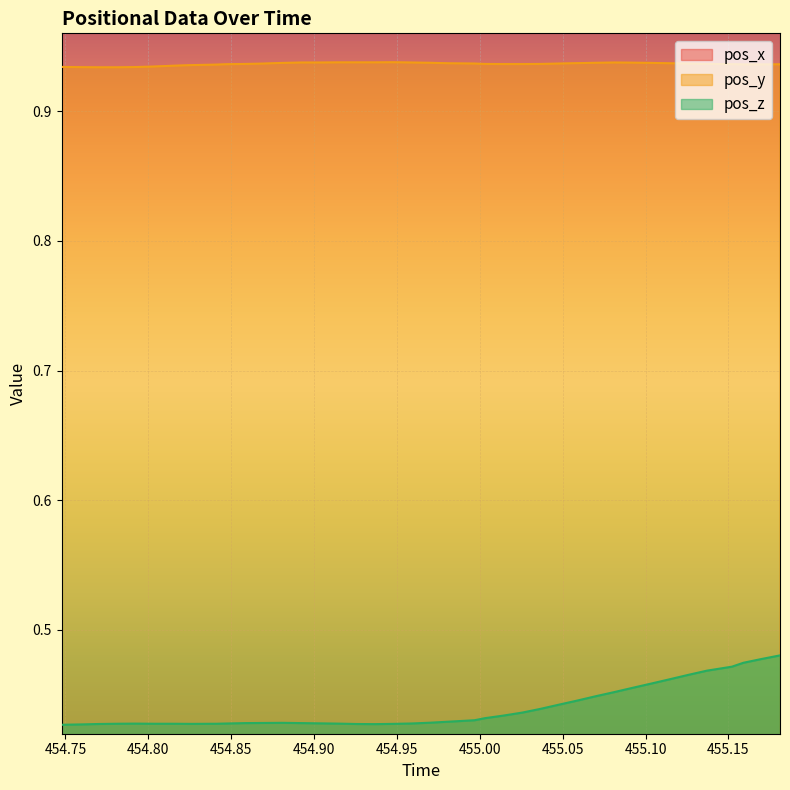

True or false: pos_y and pos_z intersect in this chart.

False